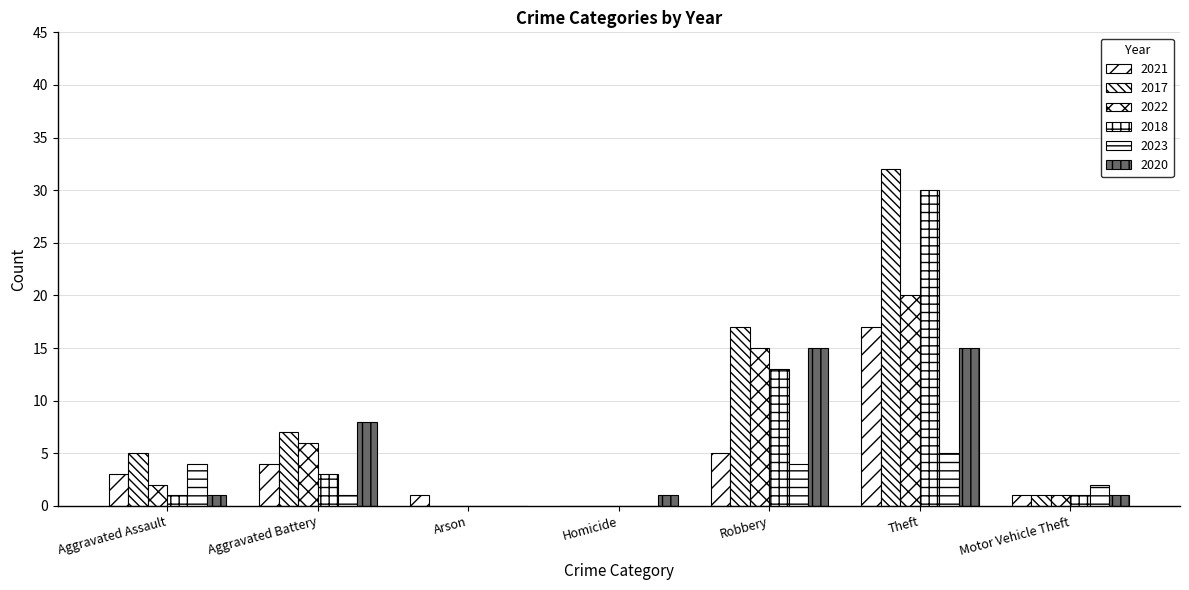

At which label is 2018 closest to 15?

Robbery